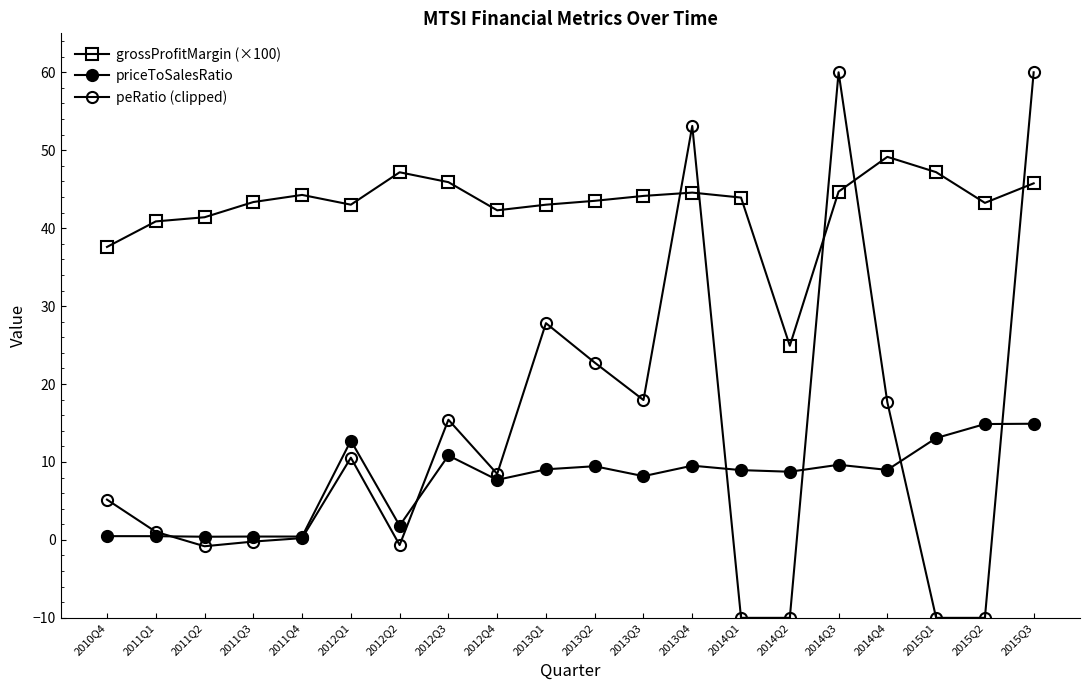

How many times do peRatio (clipped) and priceToSalesRatio cross each other?

6